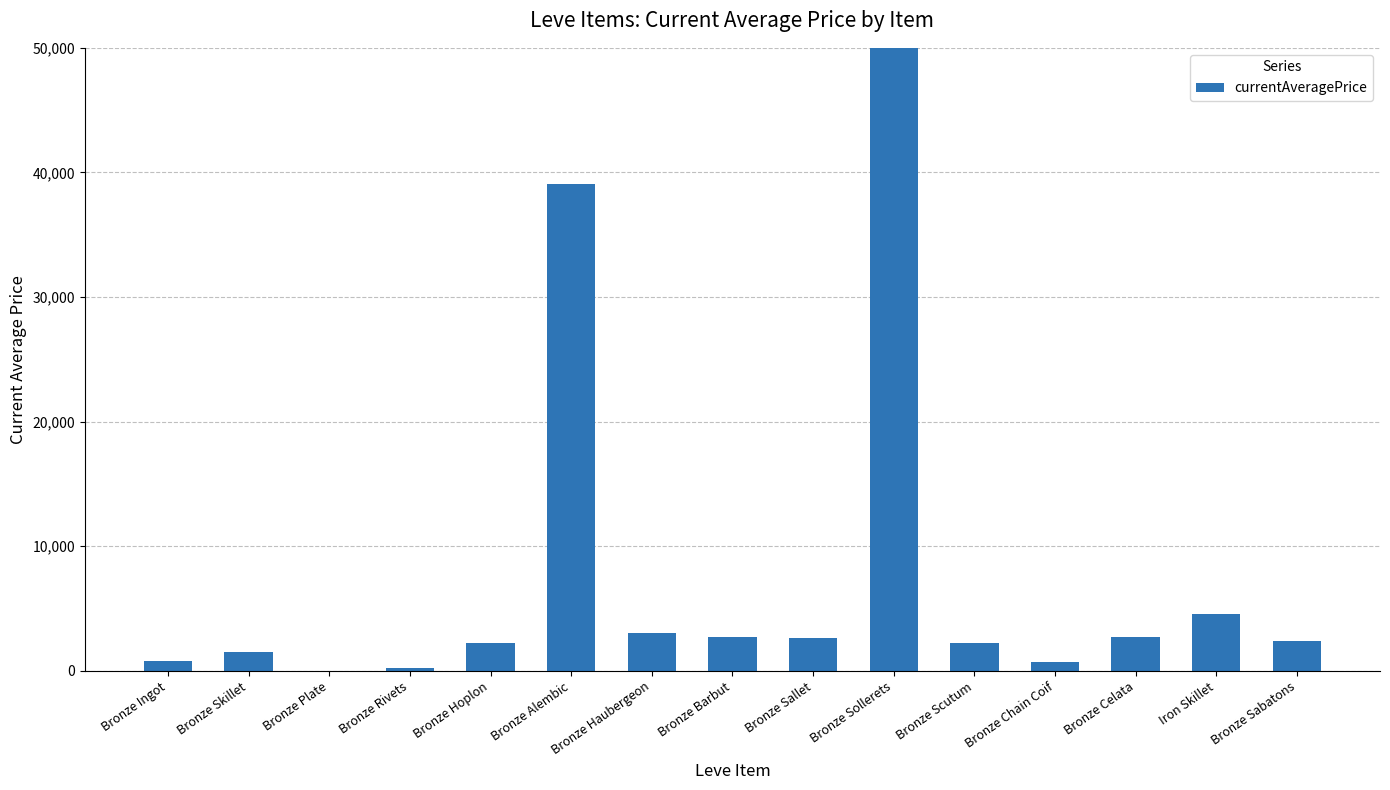

At which label does the data first exceed 2393?

Bronze Alembic